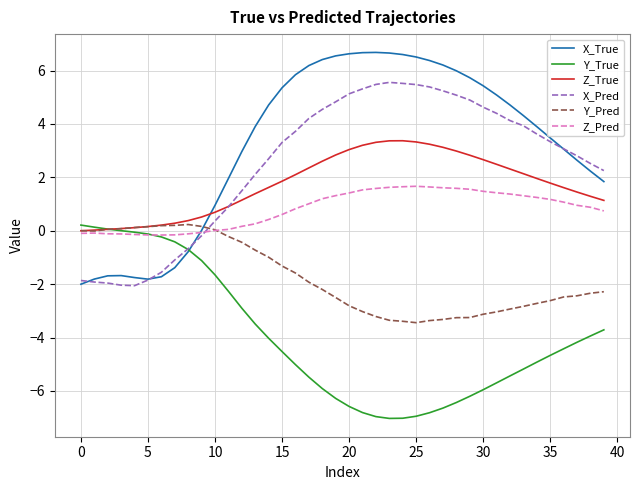

What is the difference between the maximum and second lowest values in the Z_True series?

3.3